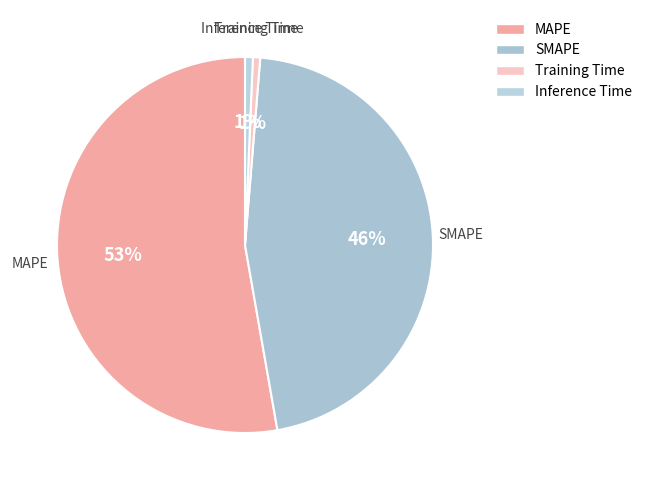

Which category accounts for the majority?

MAPE